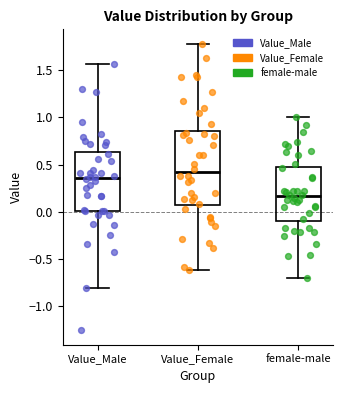

Which box has the highest median line?

Value_Female